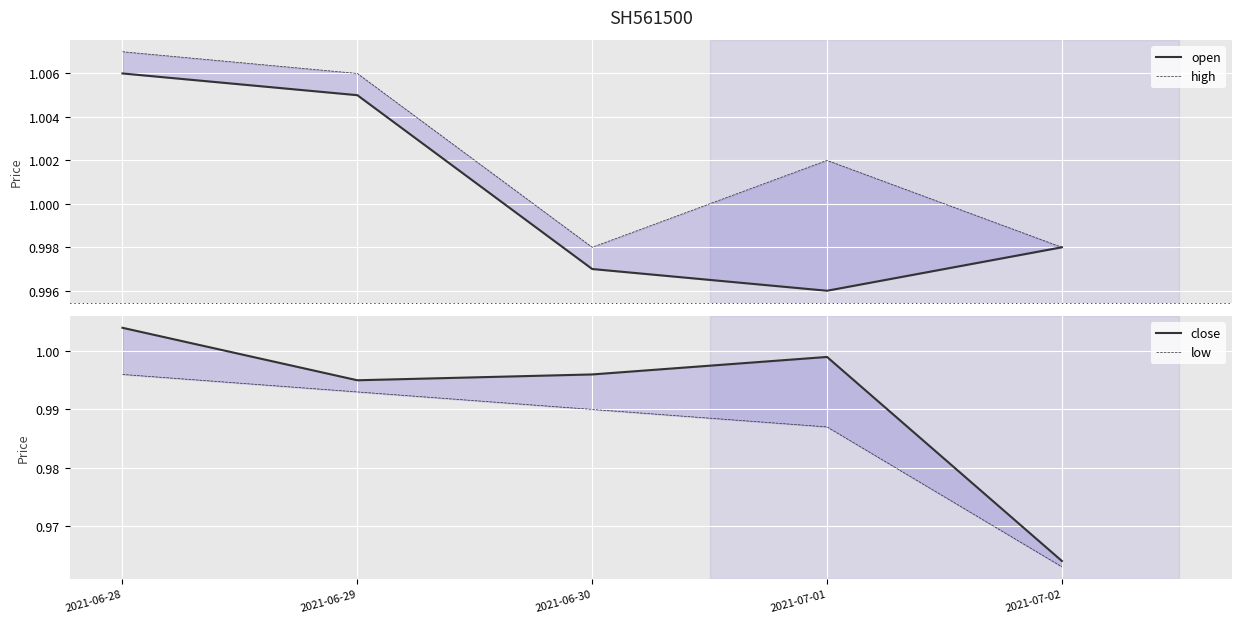

Which series has the largest range (max minus min)?

close